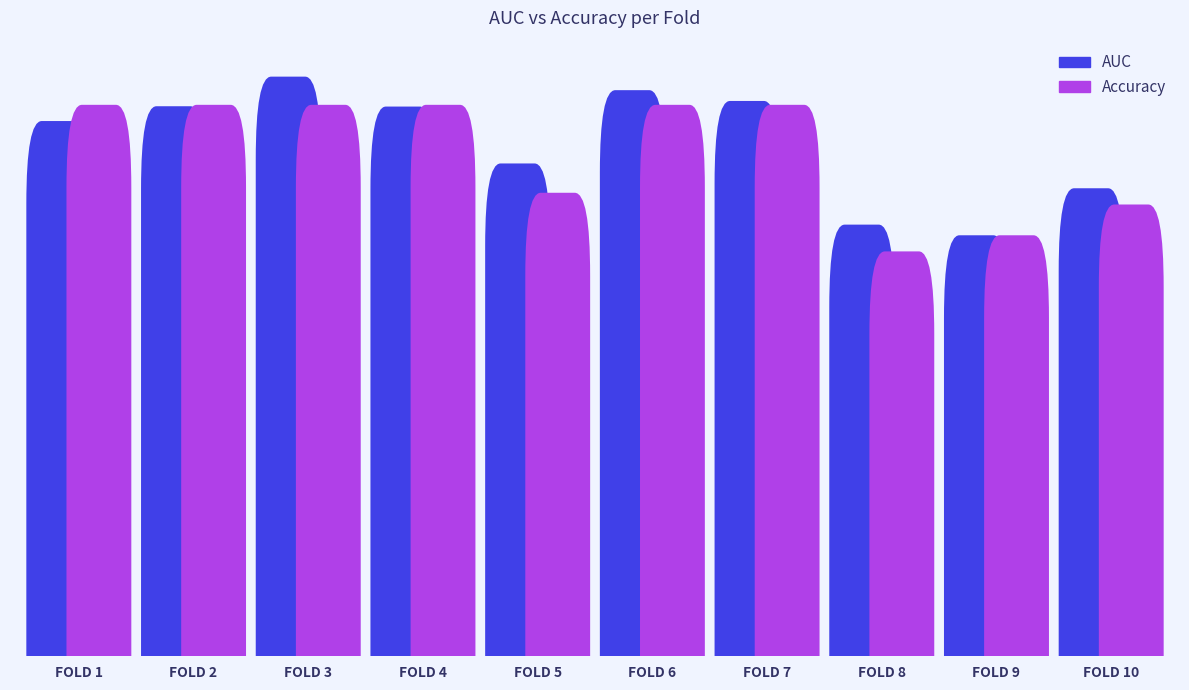

Reading right to left, extract all data points from this chart.

AUC: Fold 10=0.6	Fold 9=0.5	Fold 8=0.6	Fold 7=0.8	Fold 6=0.8	Fold 5=0.7	Fold 4=0.8	Fold 3=0.8	Fold 2=0.8	Fold 1=0.7
Accuracy: Fold 10=0.6	Fold 9=0.6	Fold 8=0.5	Fold 7=0.8	Fold 6=0.8	Fold 5=0.6	Fold 4=0.8	Fold 3=0.8	Fold 2=0.8	Fold 1=0.8